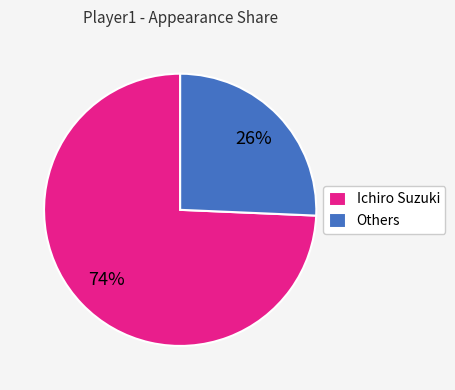

Which slice is the smallest?

Others